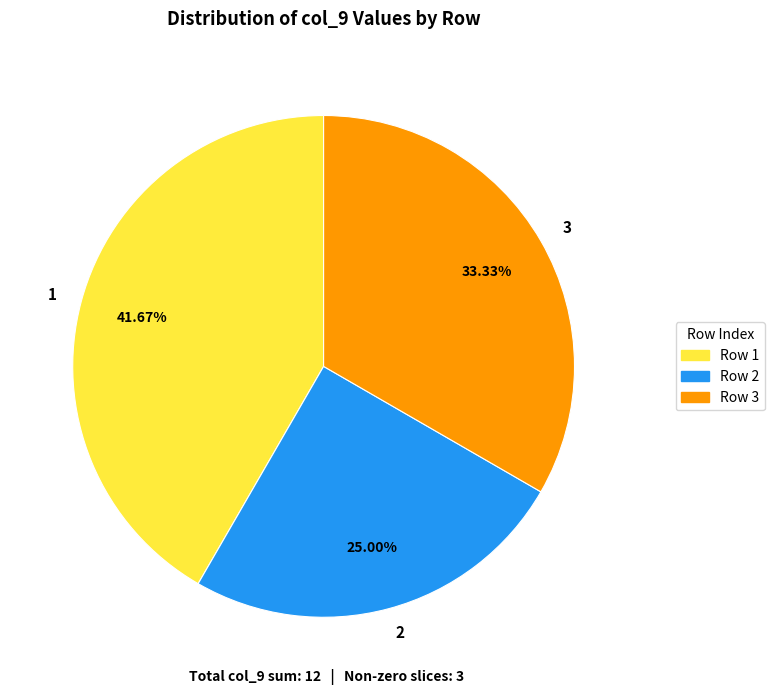

Is the sum of 1 and 2 greater than half?

Yes